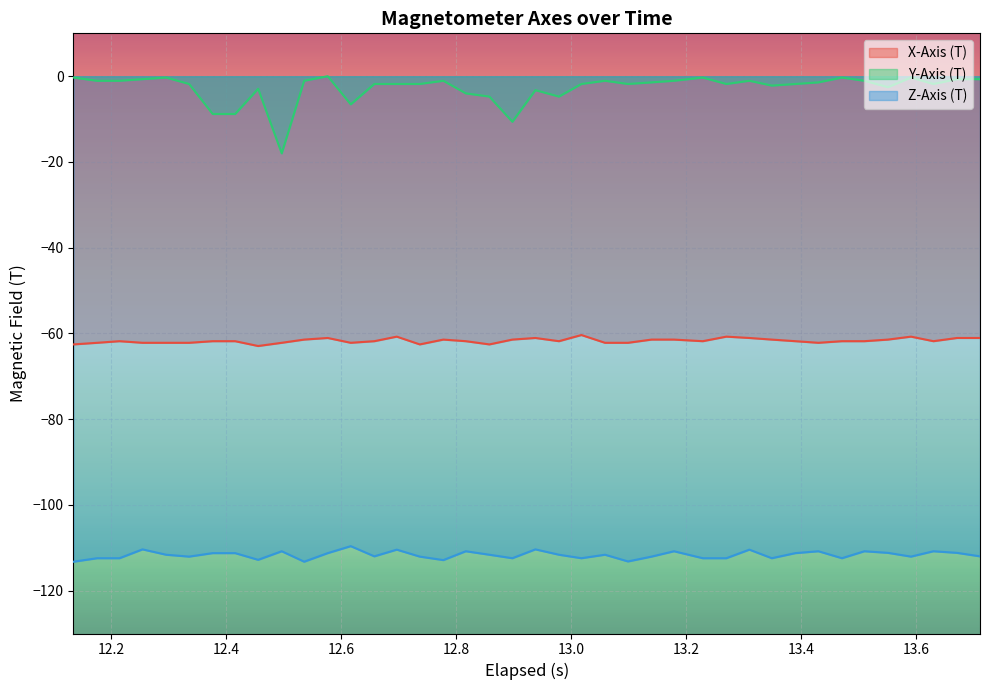

True or false: X-Axis (T) and Y-Axis (T) cross at least once.

False